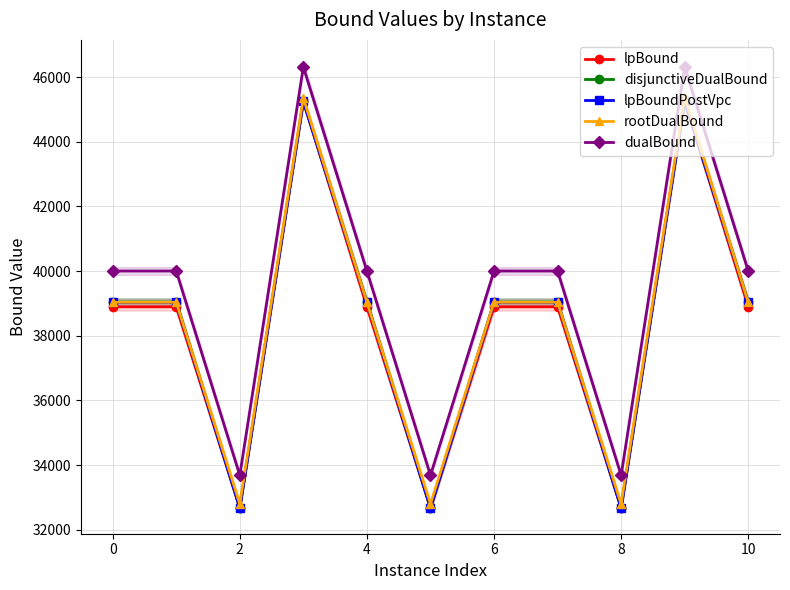

Which series has the largest range (max minus min)?

dualBound